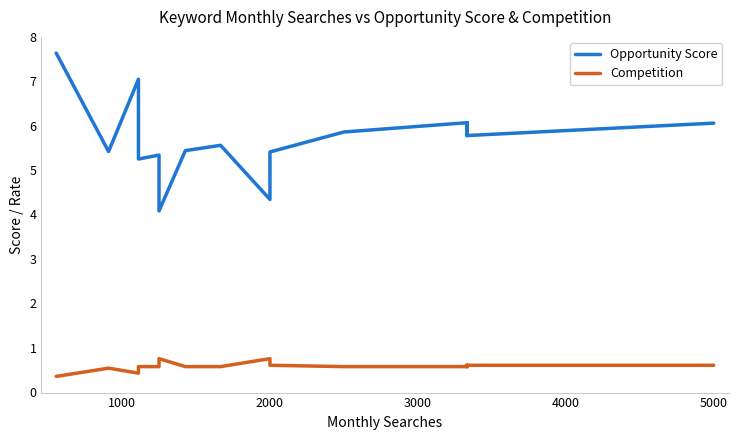

True or false: Competition and Opportunity Score intersect in this chart.

False